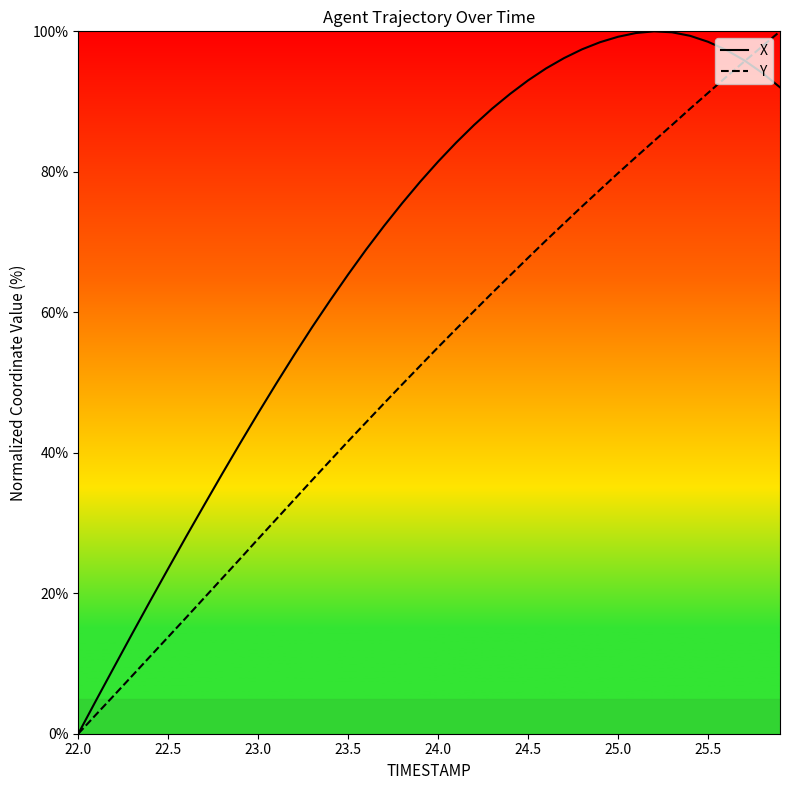

What is the spread (max minus min) of values at 24.5?

25.3